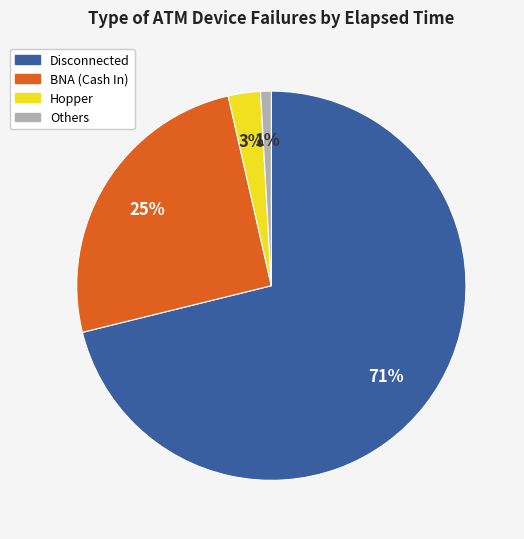

Is there any slice that represents more than half of the pie?

Yes